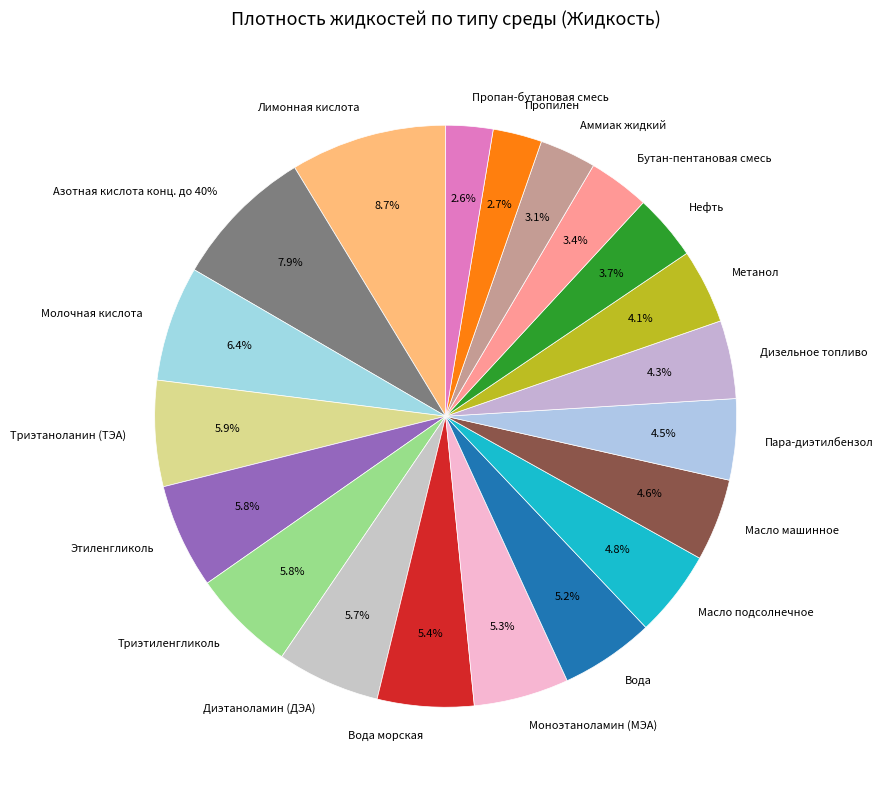

Rank the categories by value from lowest to highest.

Пропан-бутановая смесь, Пропилен, Аммиак жидкий, Бутан-пентановая смесь, Нефть, Метанол, Дизельное топливо, Пара-диэтилбензол, Масло машинное, Масло подсолнечное, Вода, Моноэтаноламин (МЭА), Вода морская, Диэтаноламин (ДЭА), Триэтиленгликоль, Этиленгликоль, Триэтаноланин (ТЭА), Молочная кислота, Азотная кислота конц. до 40%, Лимонная кислота